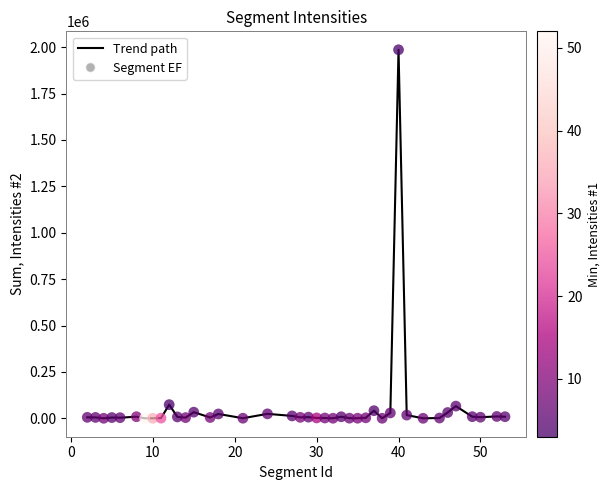

What is the greatest value displayed?

1986121